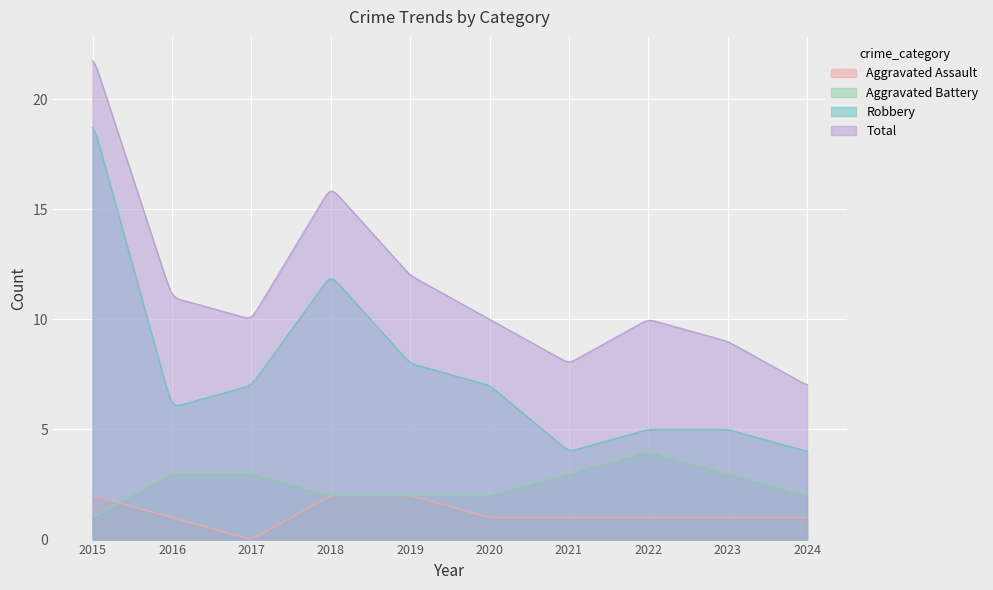

At 2021, list the series in order from smallest to largest.

Aggravated Assault, Aggravated Battery, Robbery, Total